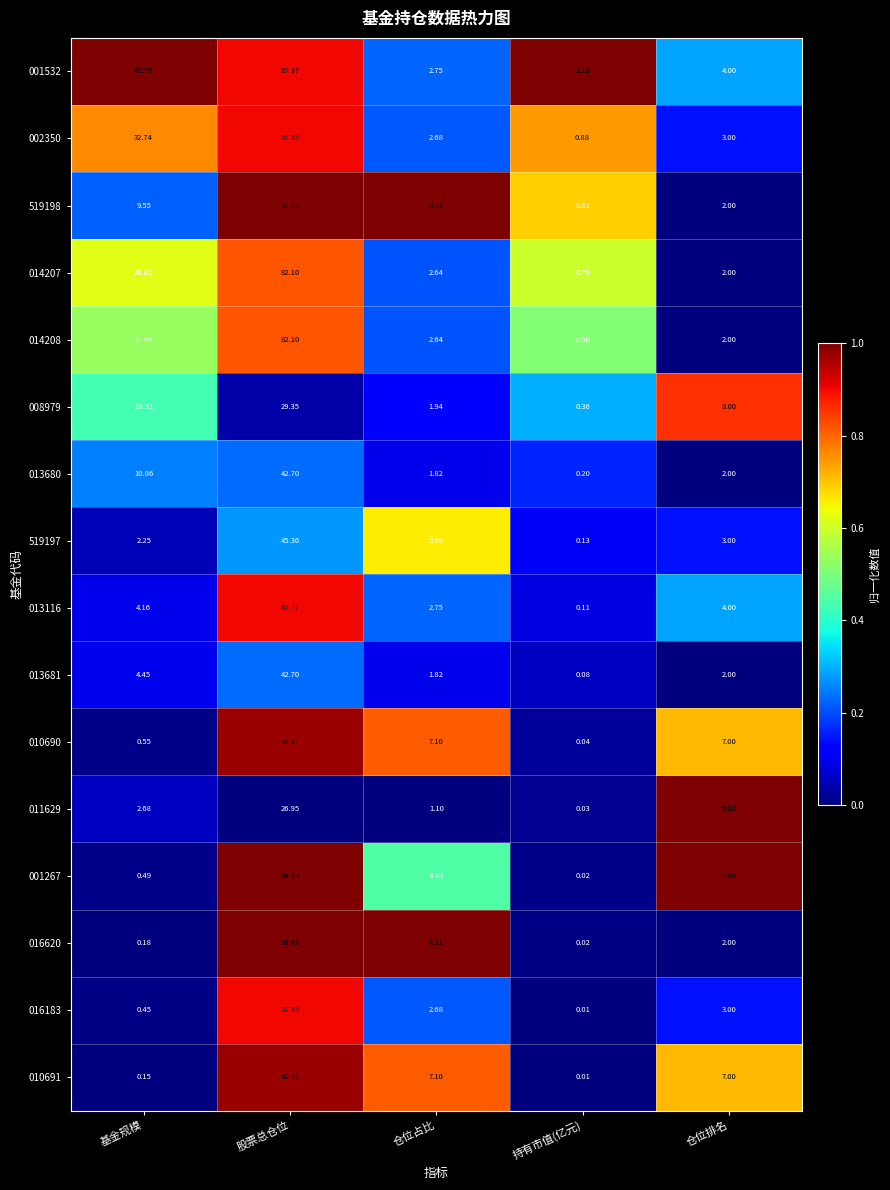

Is the value of 002350 at 仓位排名 greater than the value of 013116 at 基金规模?

No